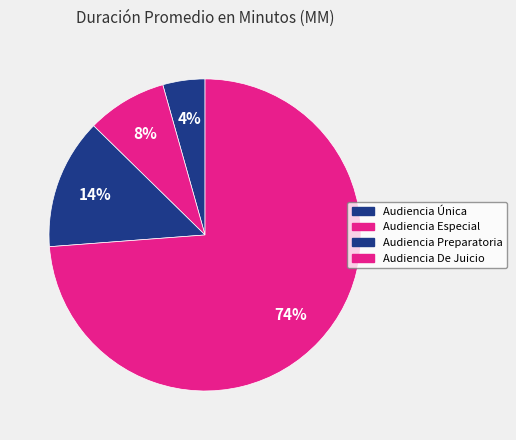

To the nearest percent, what is the difference between the Audiencia Preparatoria and Audiencia Única slice percentages?

9%